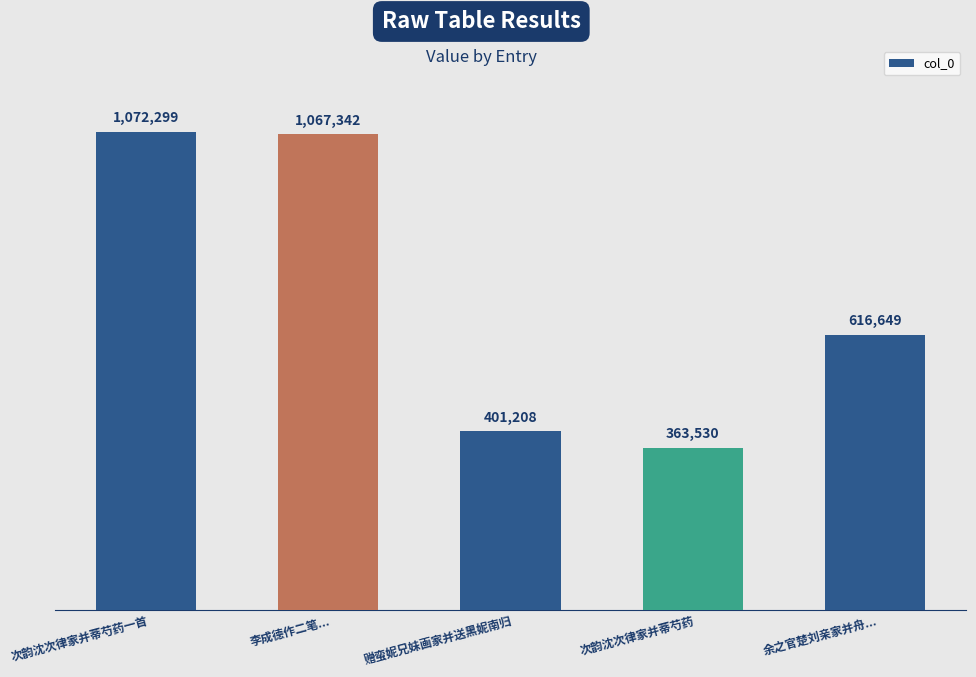

Are the bars horizontal?

No